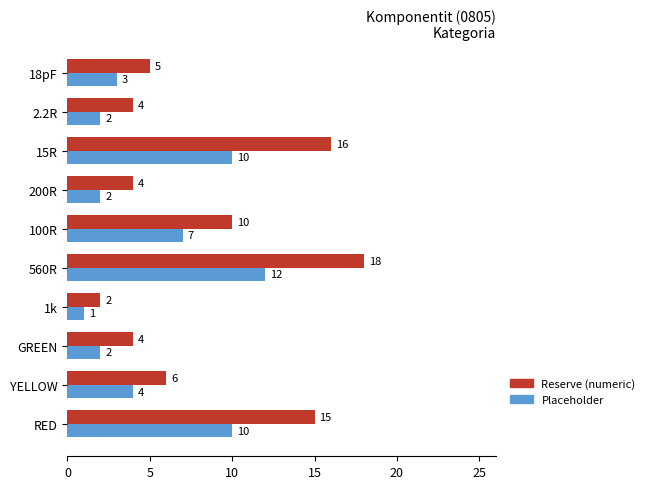

Between RED and 100R, which series saw the biggest shift?

Reserve (numeric)